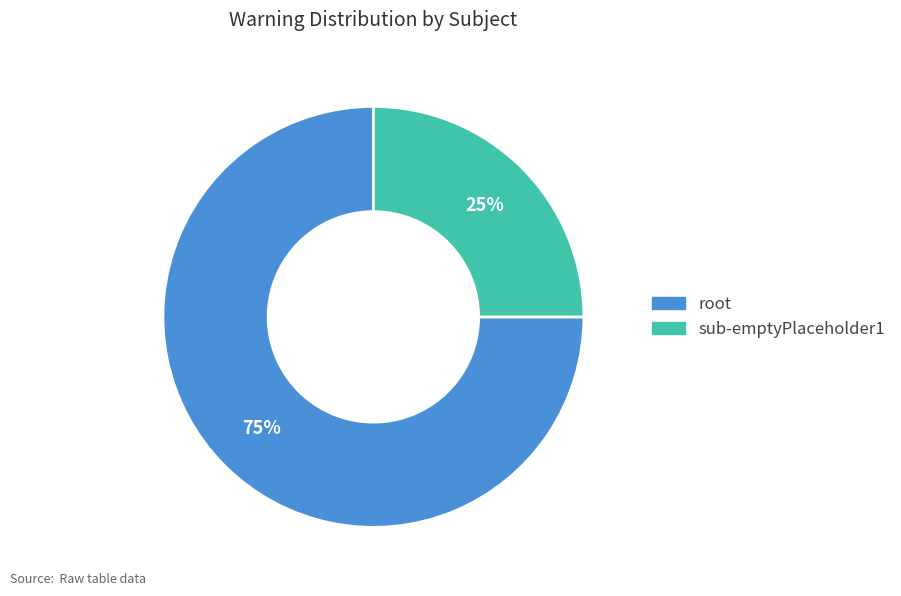

What percentage is the sub-emptyPlaceholder1 slice, to the nearest percent?

25%